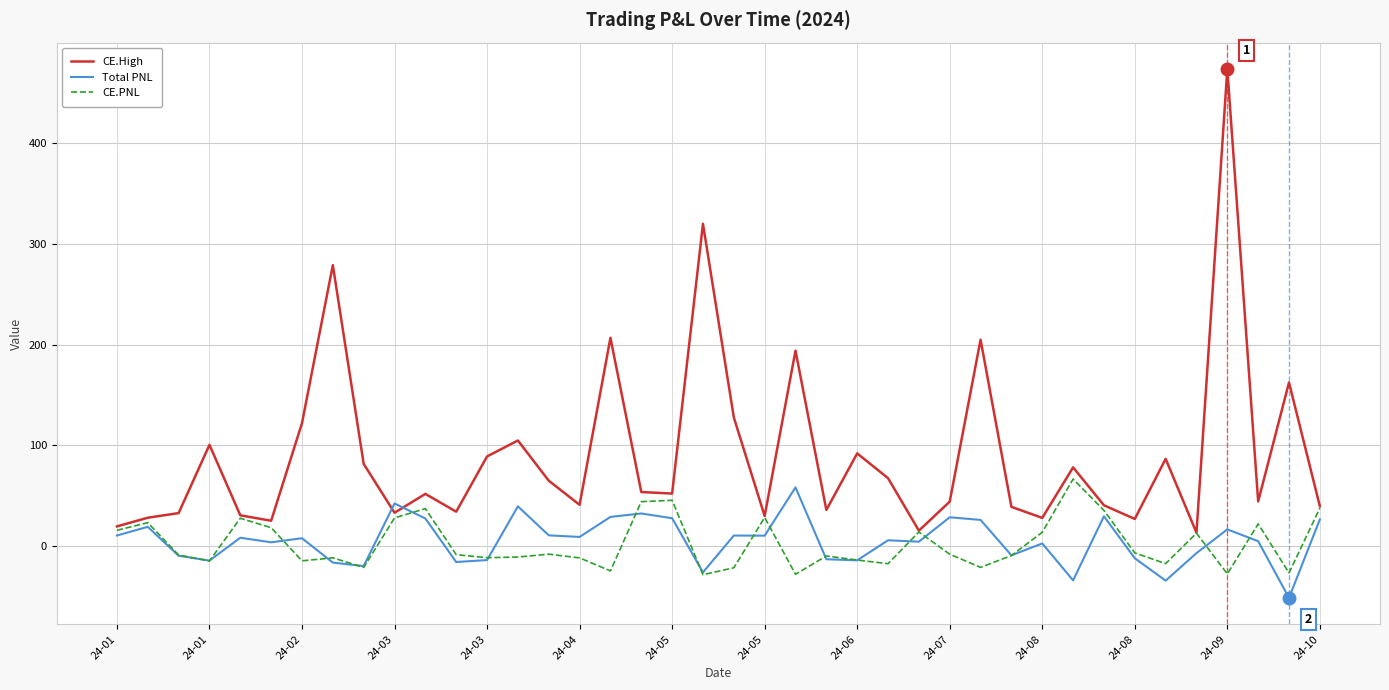

What is the smallest value displayed?

-51.3